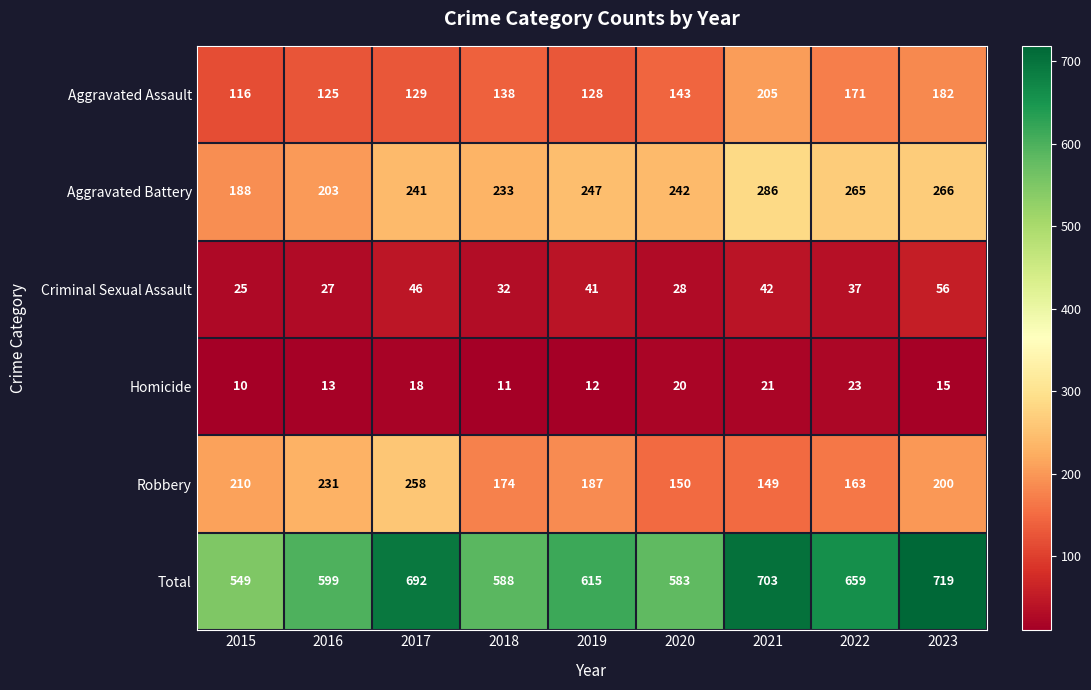

At which label does Total reach its peak?

2023